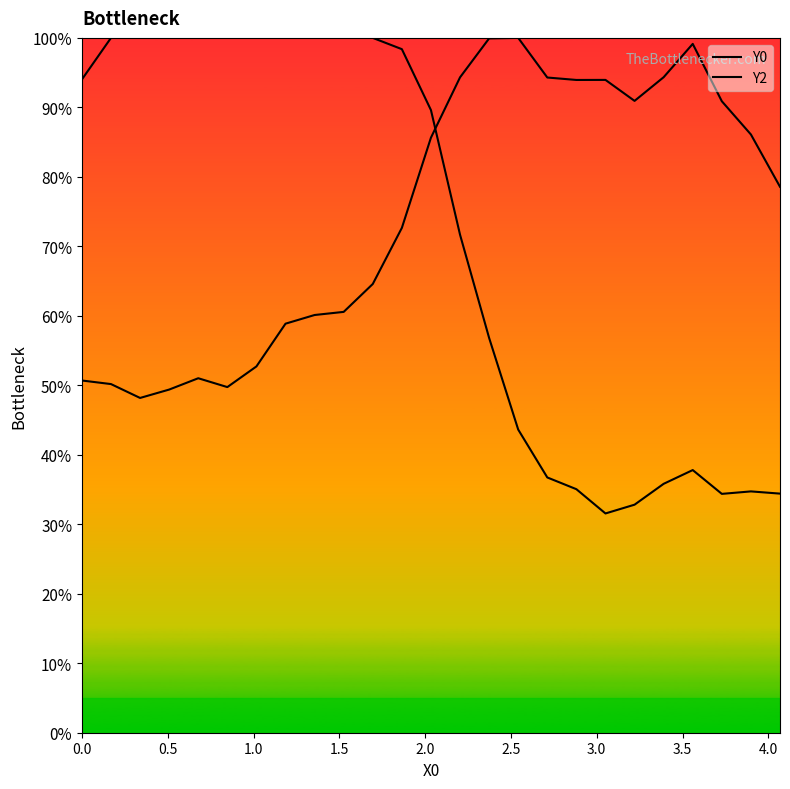

At which category does the chart reach its peak across all series?

0.5